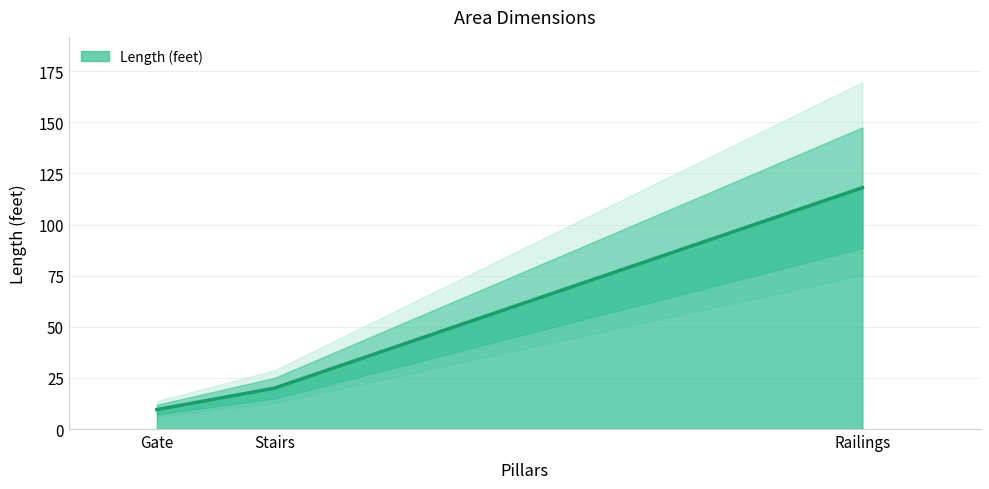

Which has a higher value, Railings or Stairs?

Railings